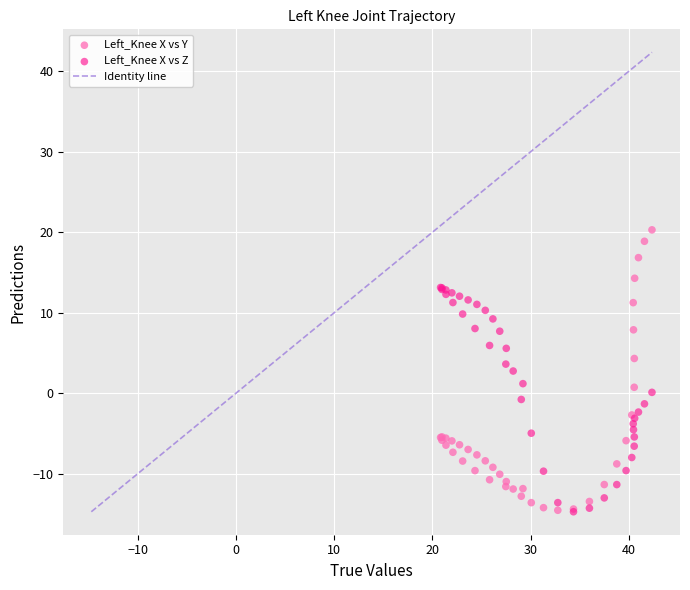

Which series contains the highest Y value?

Left_Knee X vs Y